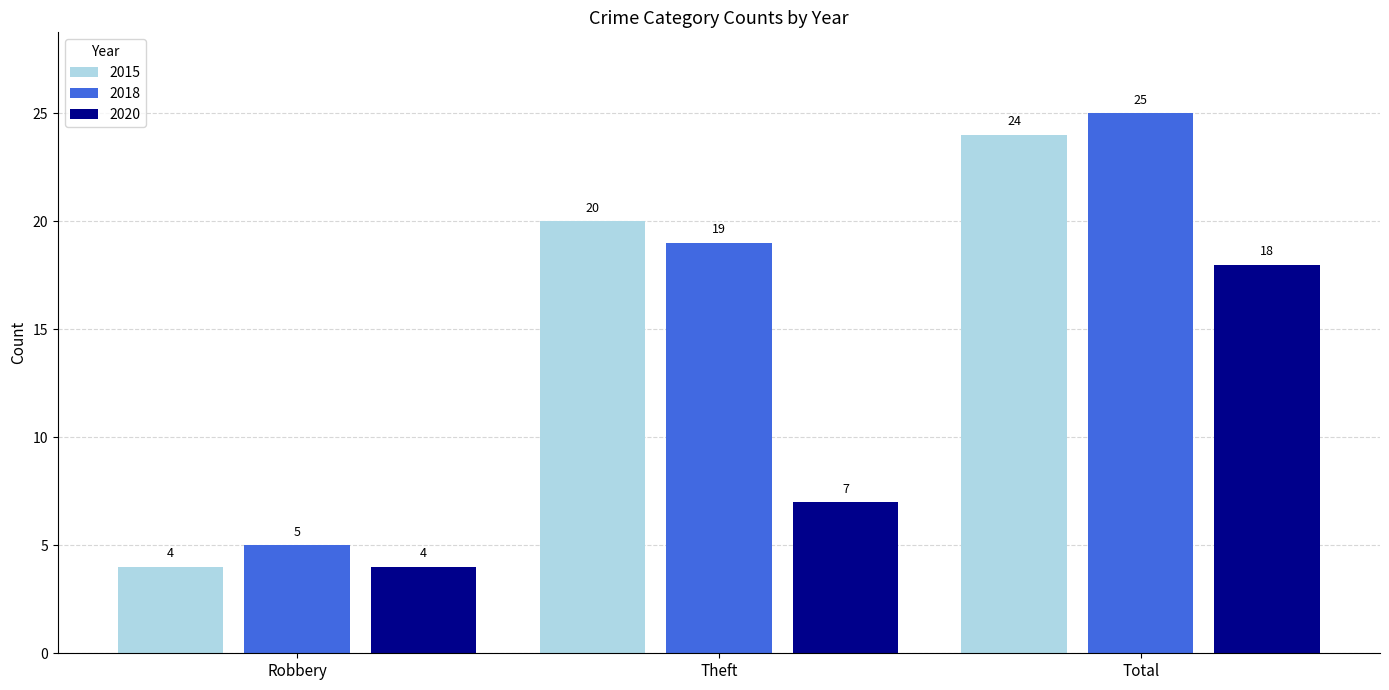

Which series has the largest total across all categories?

2018